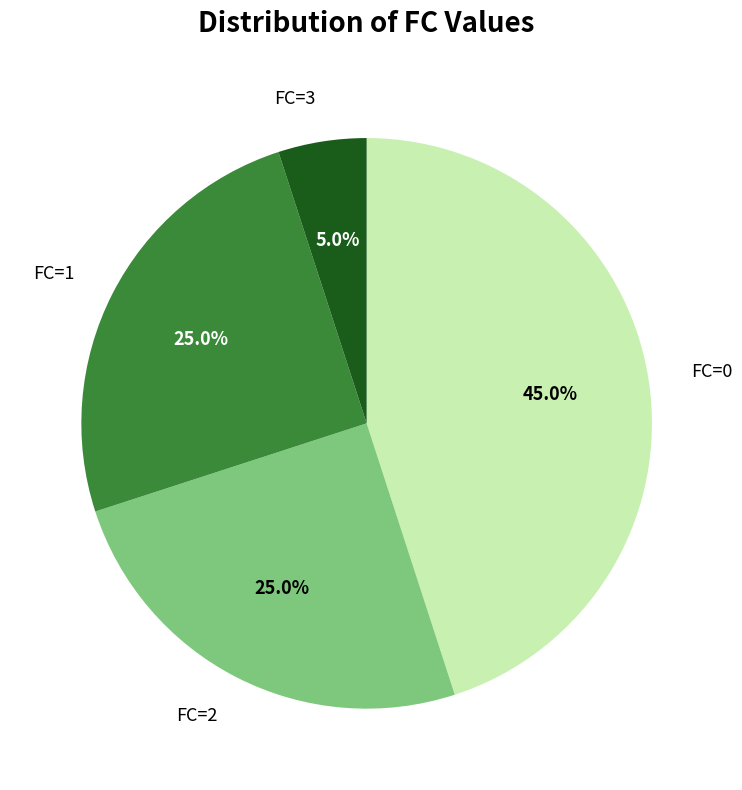

Combined, what portion of the pie is FC=0 and FC=2?

70.0%